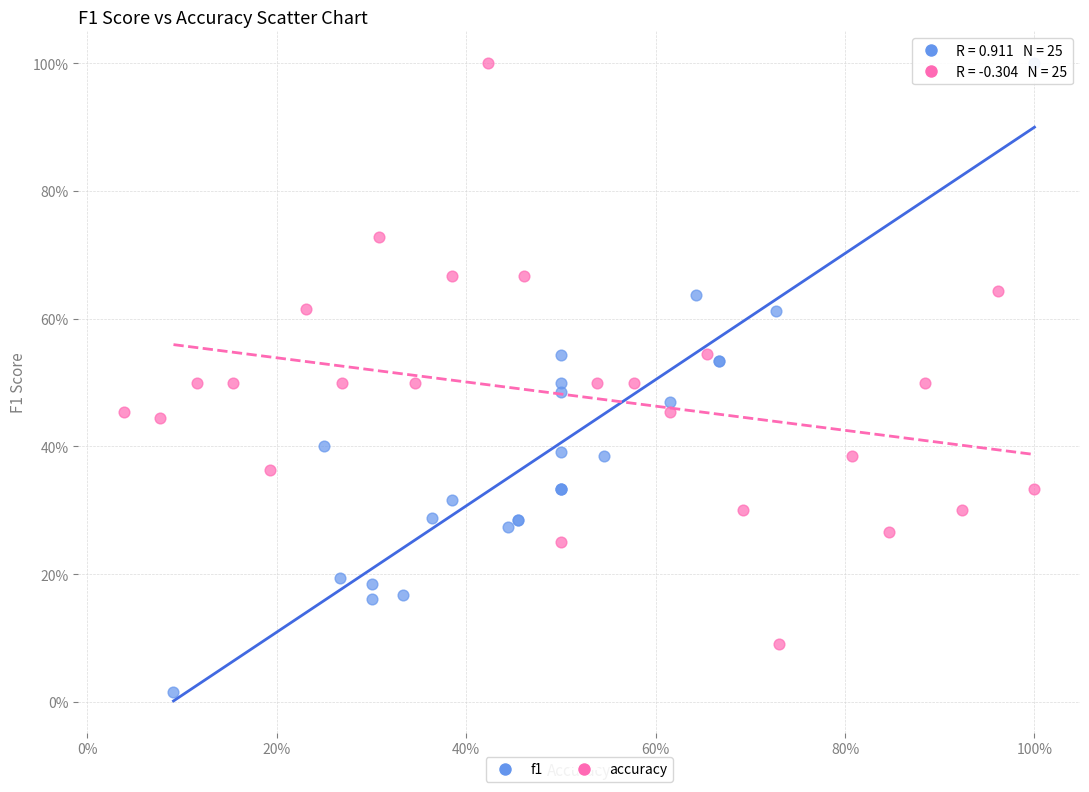

What are all the series names shown in the legend?

f1, accuracy